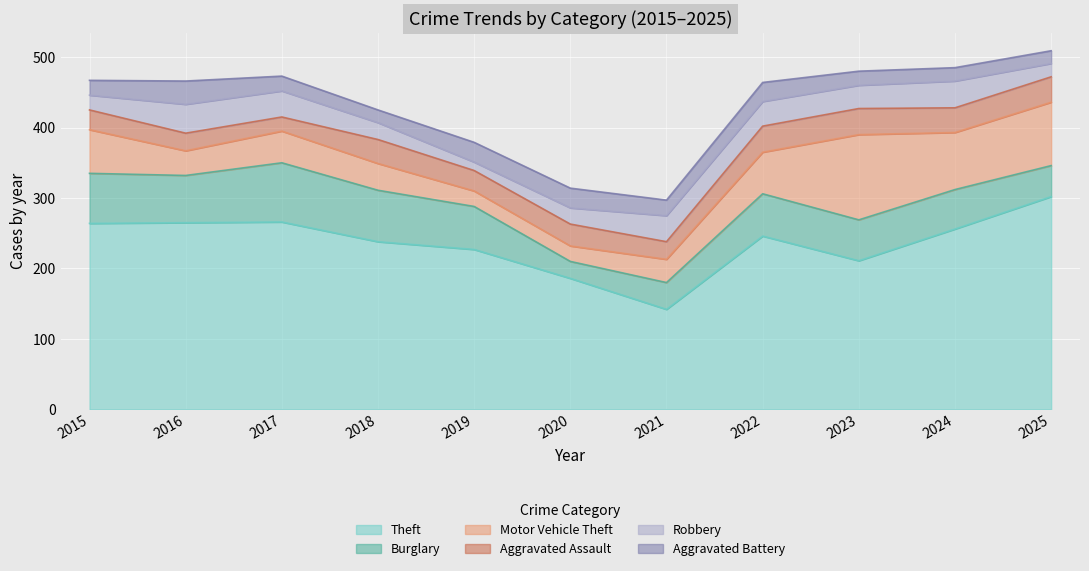

How many lines are shown in the chart?

6